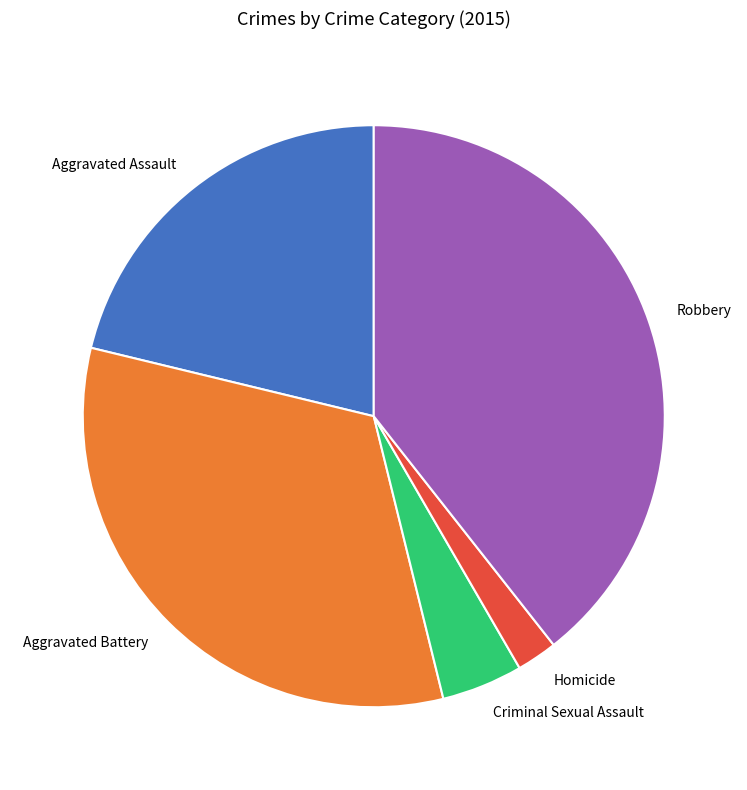

Does Robbery account for over 50% of the chart?

No